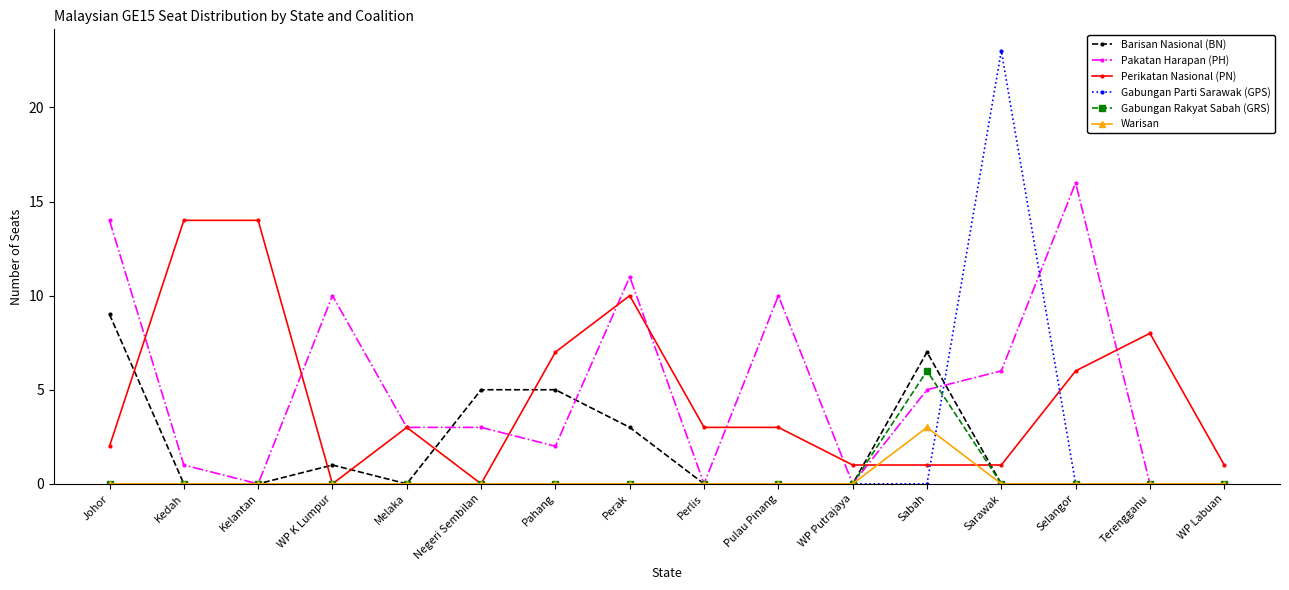

Which series has the largest range (max minus min)?

Gabungan Parti Sarawak (GPS)